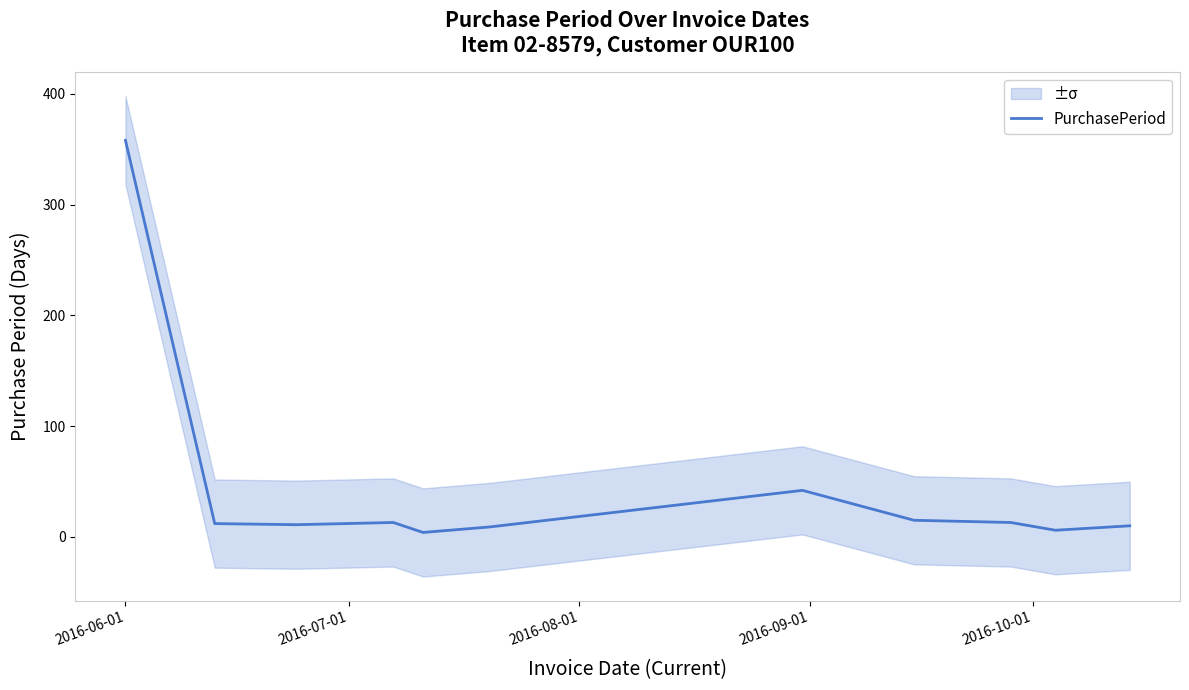

Reading left to right, what are all the values shown in this chart?

358	12	11	13	4	9	42	15	13	6	10